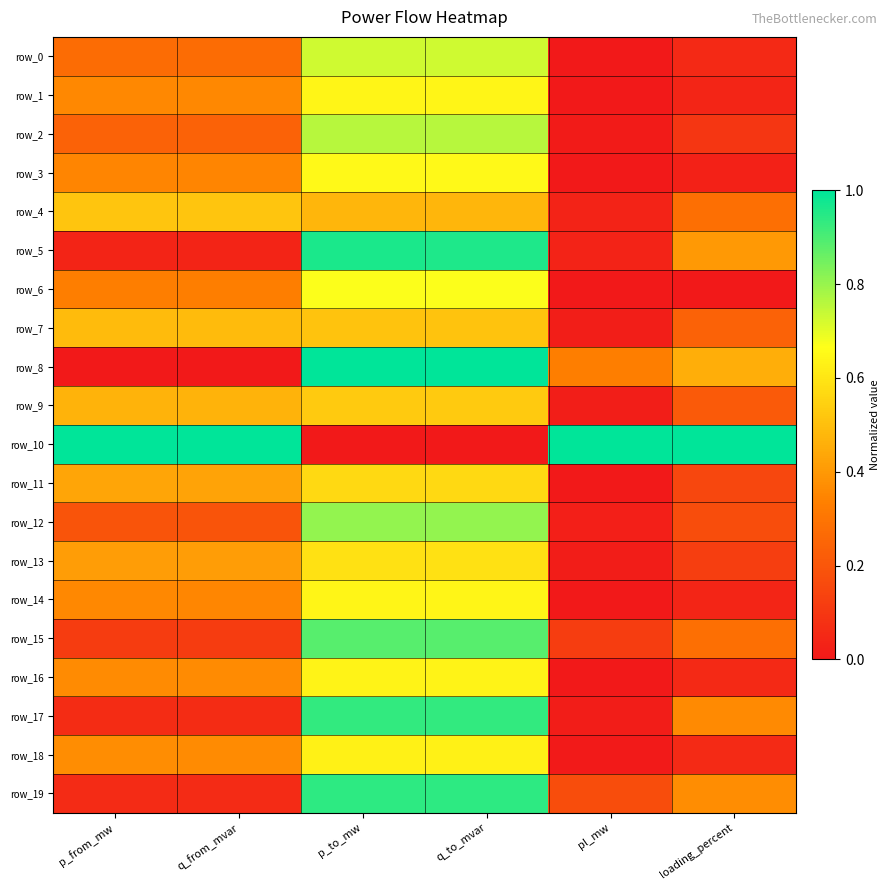

Rank the categories by row_7 value from highest to lowest.

q_to_mvar, p_to_mw, p_from_mw, q_from_mvar, loading_percent, pl_mw